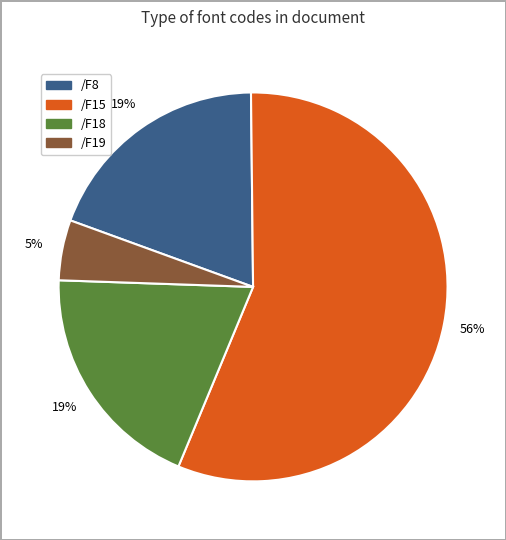

To the nearest percent, what is the average slice percentage?

25%